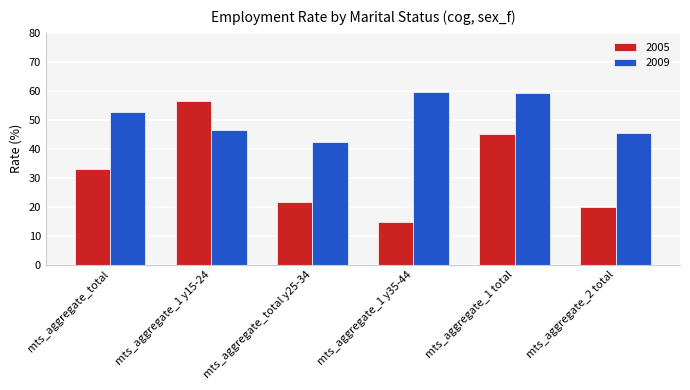

How many bars are there in total?

12